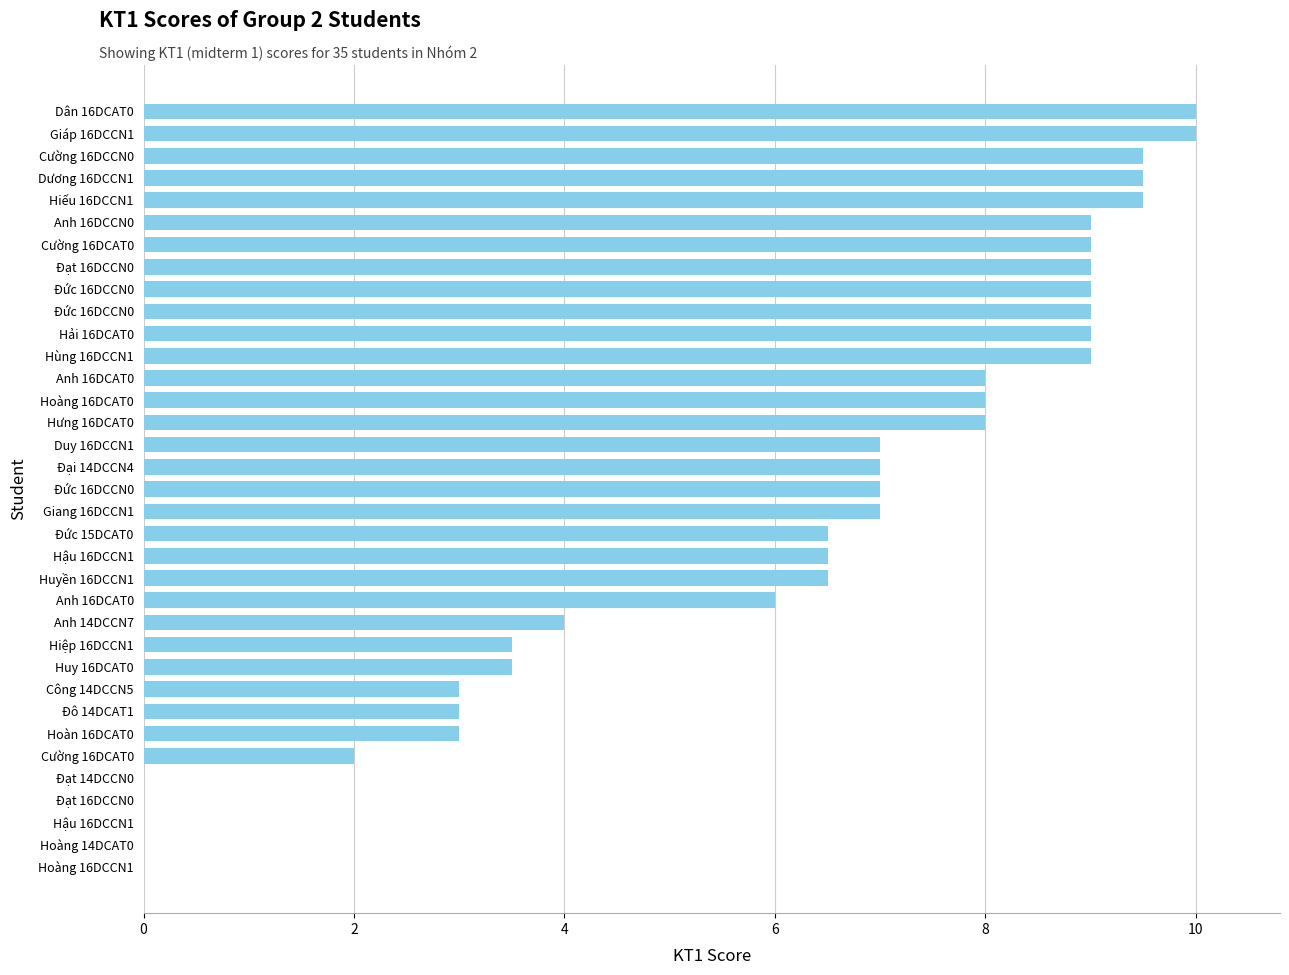

Are the bars horizontal?

Yes